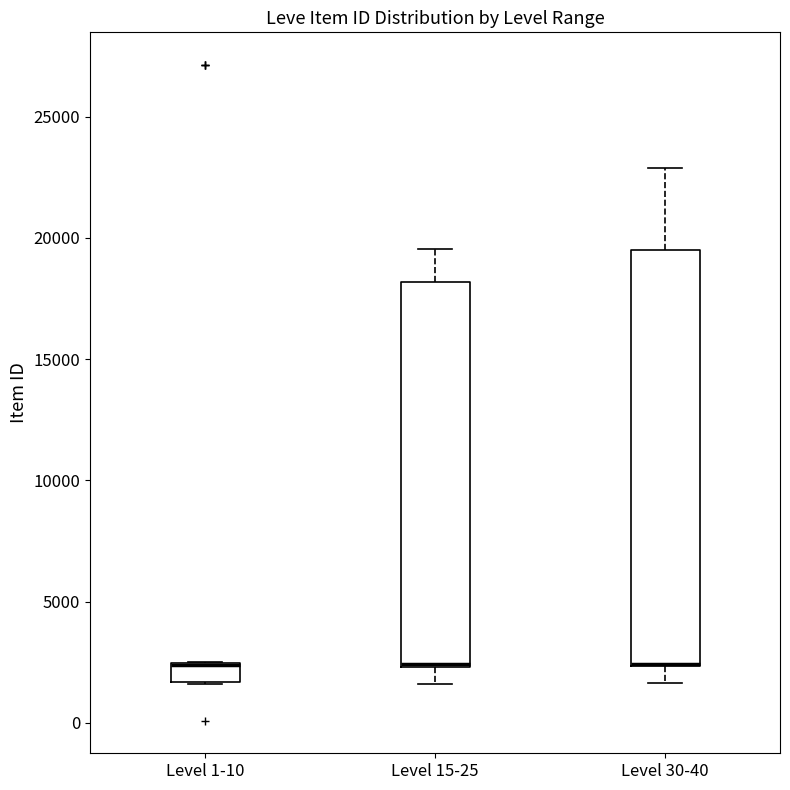

Where is the upper edge of the box for Level 1-10 on the y-axis? The values are not printed on the chart, so give them approximately, as read against the axis.

2500